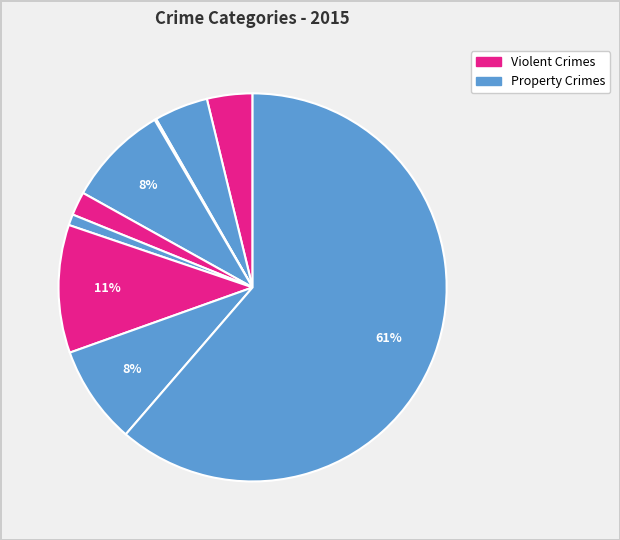

How many segments does this pie chart have?

9